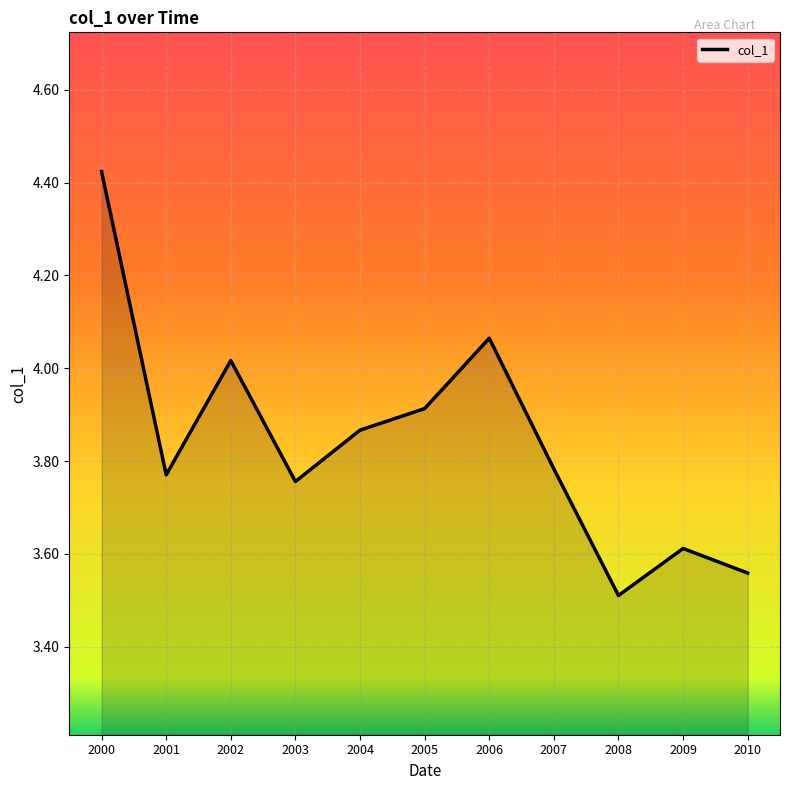

The chart shows a value of 3.9 at 2004. True or false?

True